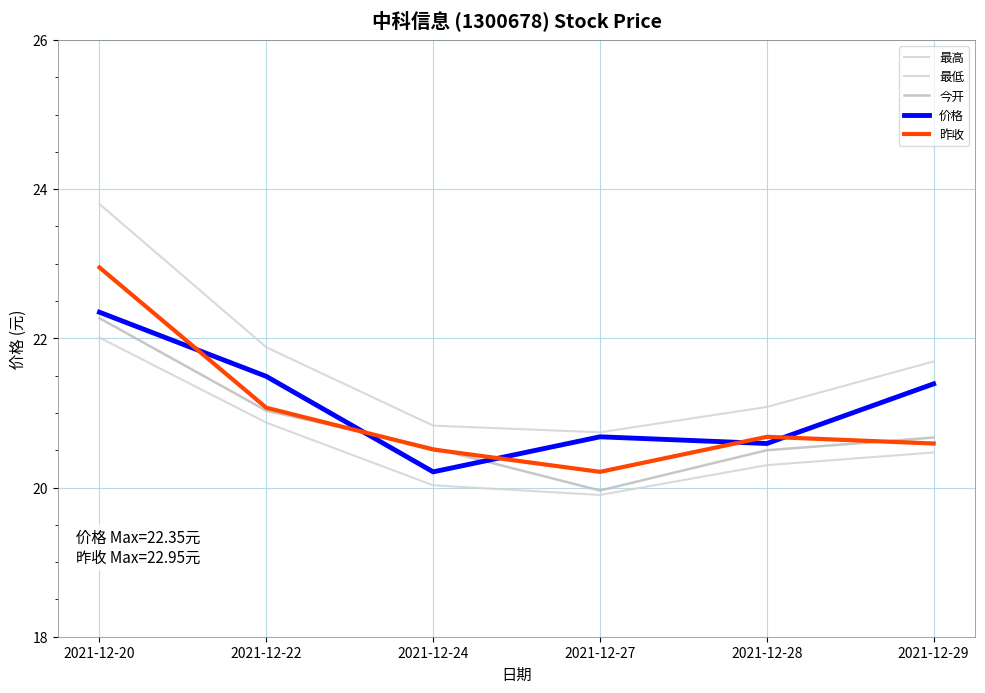

Between which two adjacent categories do 今开 and 昨收 first intersect?

2021-12-22 and 2021-12-24